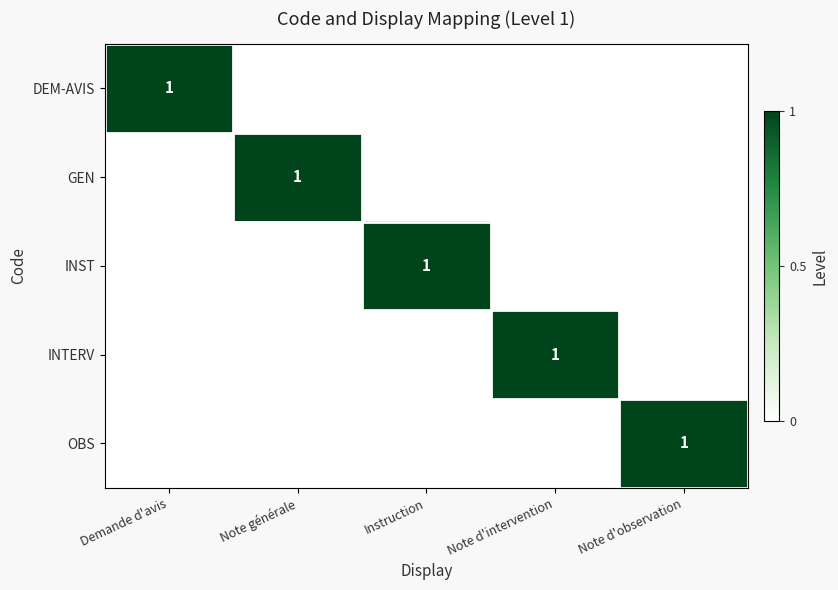

The INST series shows 0 at Instruction. True or false?

False